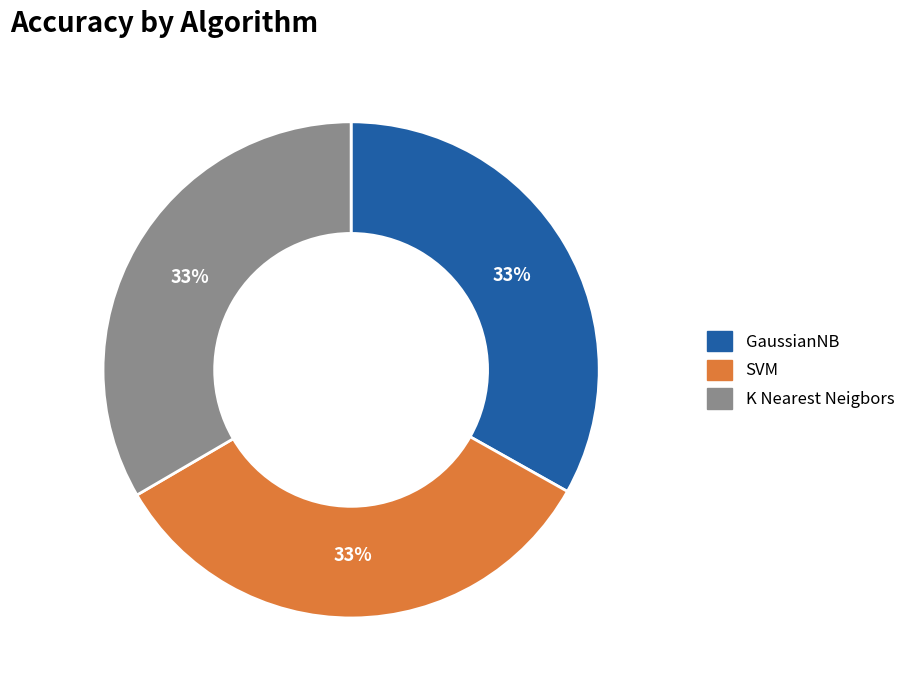

Is the sum of K Nearest Neigbors and GaussianNB greater than half?

Yes